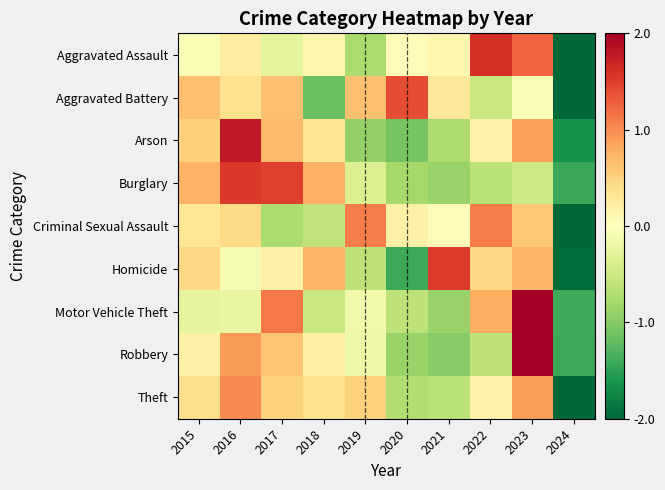

Between 2017 and 2021, which is larger?

2021